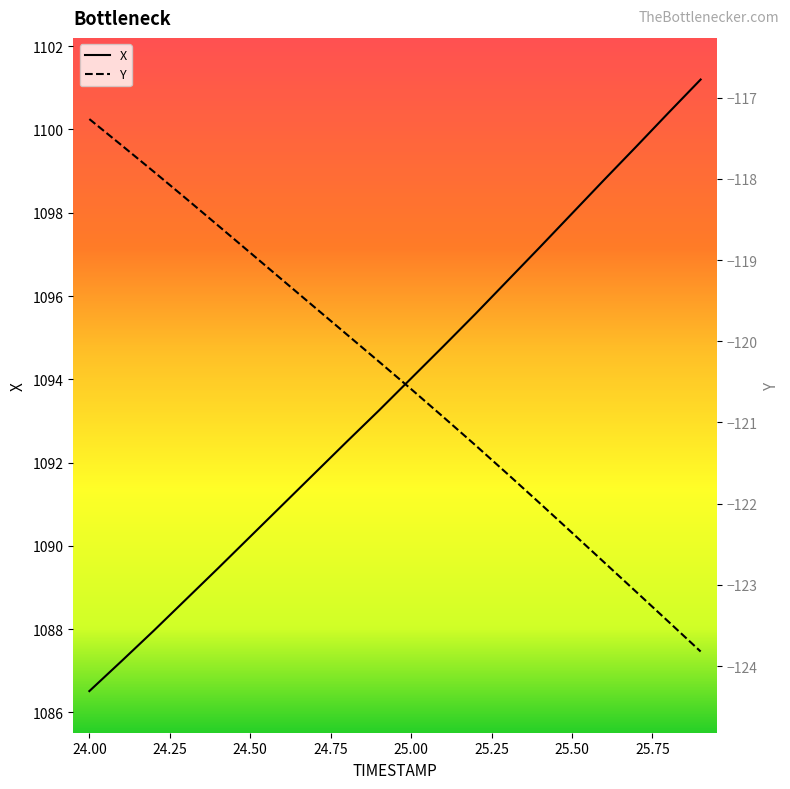

True or false: Y has more than 2 interior local peaks.

False